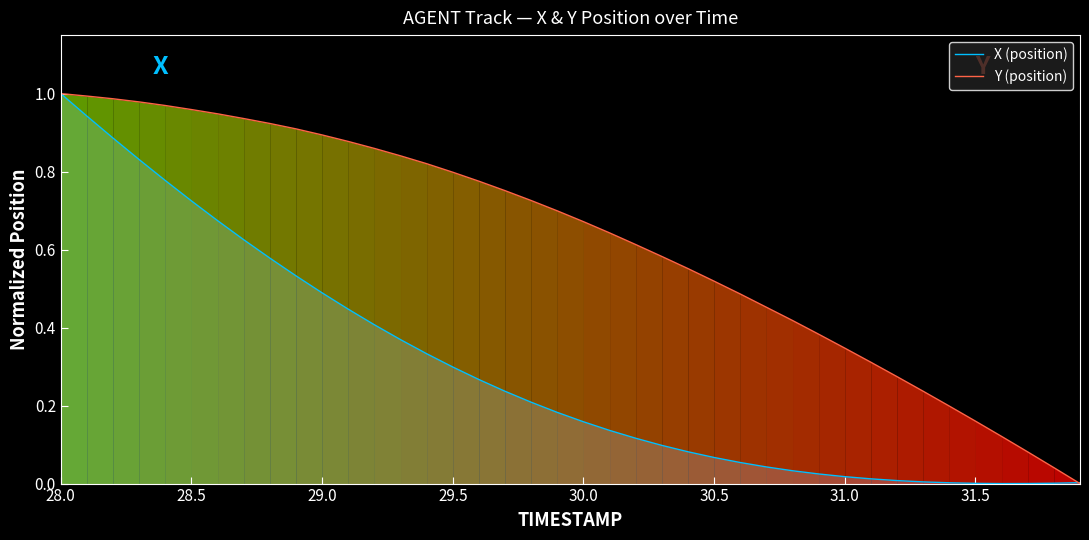

What is the average value of the X (position) series?

0.3